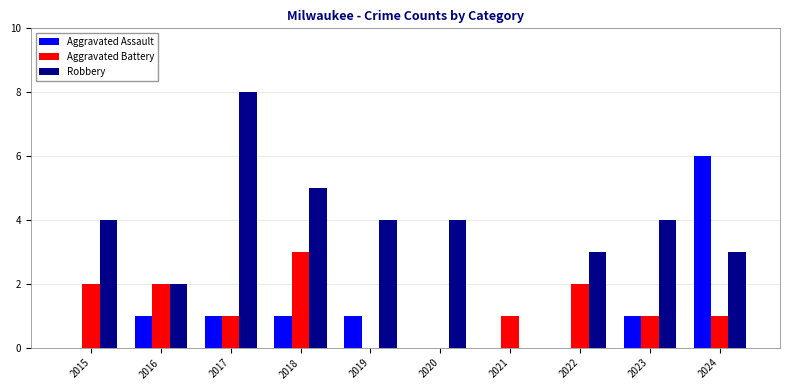

Which series has the largest total across all categories?

Robbery